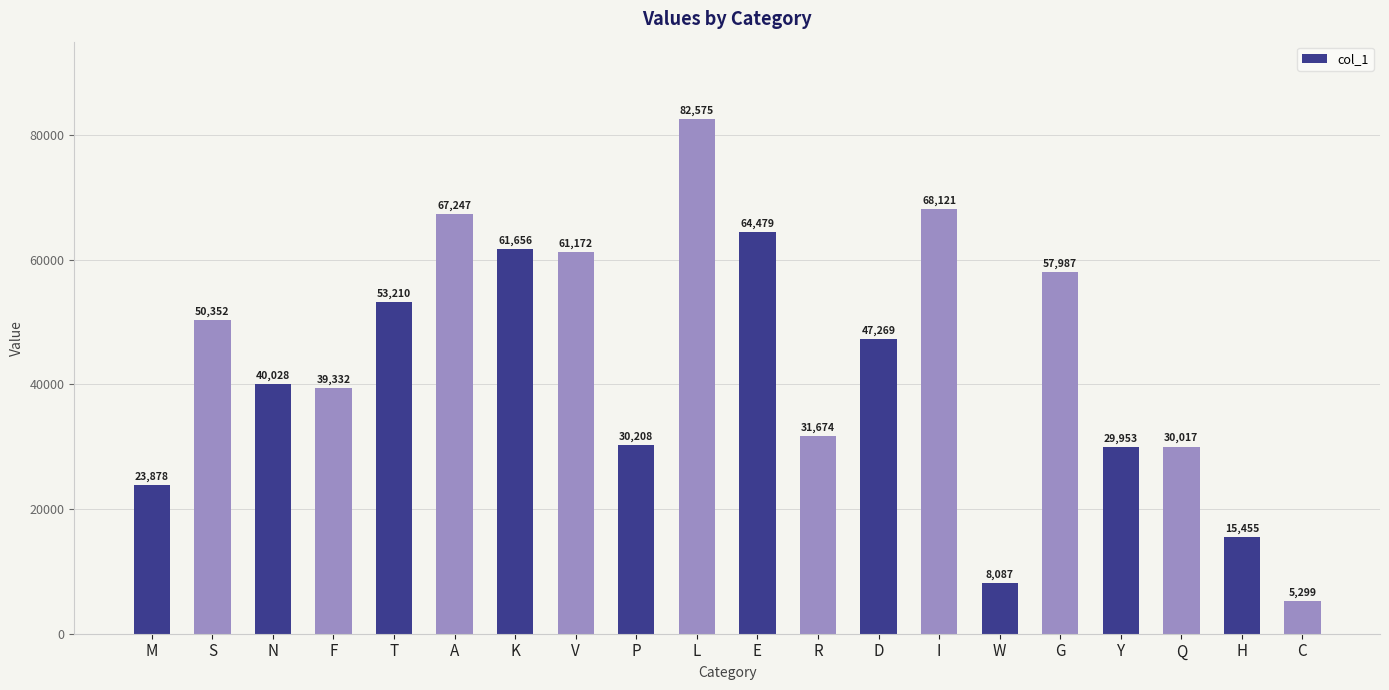

Which category has the lowest value across all series?

C